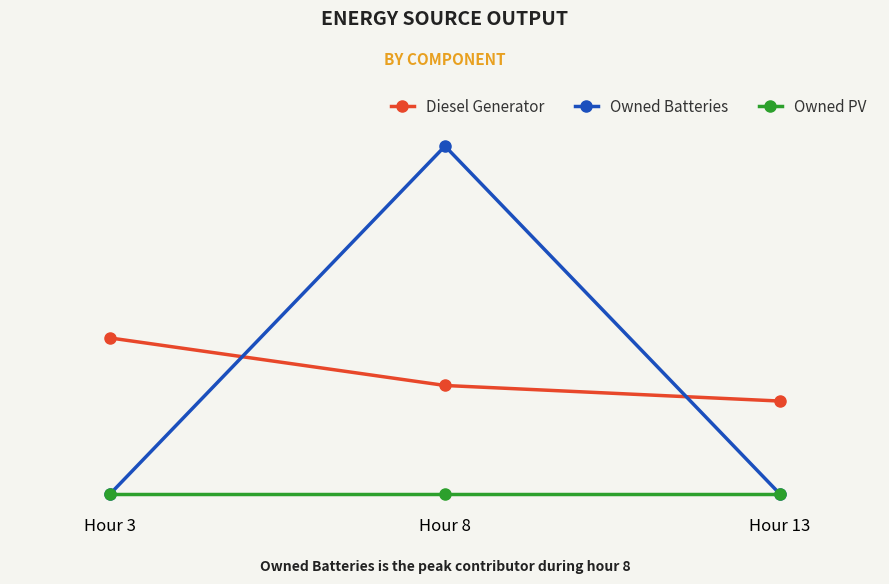

At how many categories does at least one series exceed 26?

3